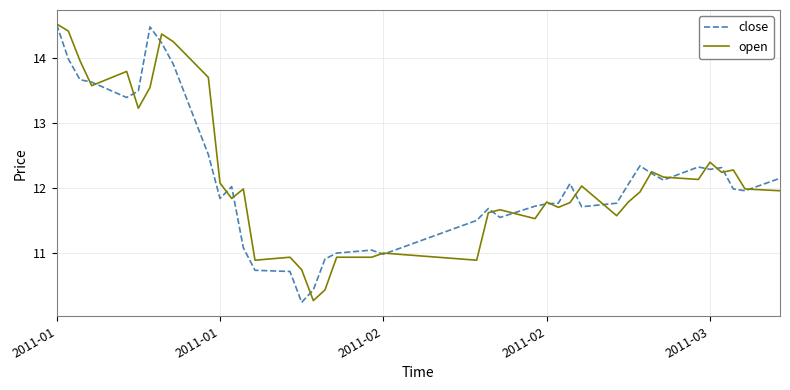

What is the maximum value shown in the chart?

14.5